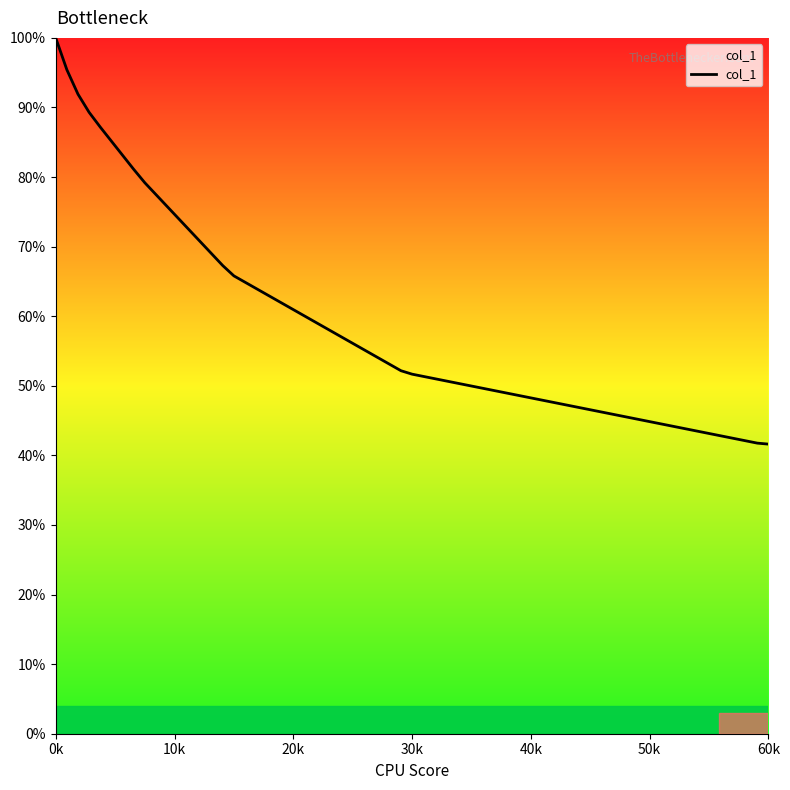

What is the maximum value shown in the chart?

100.0